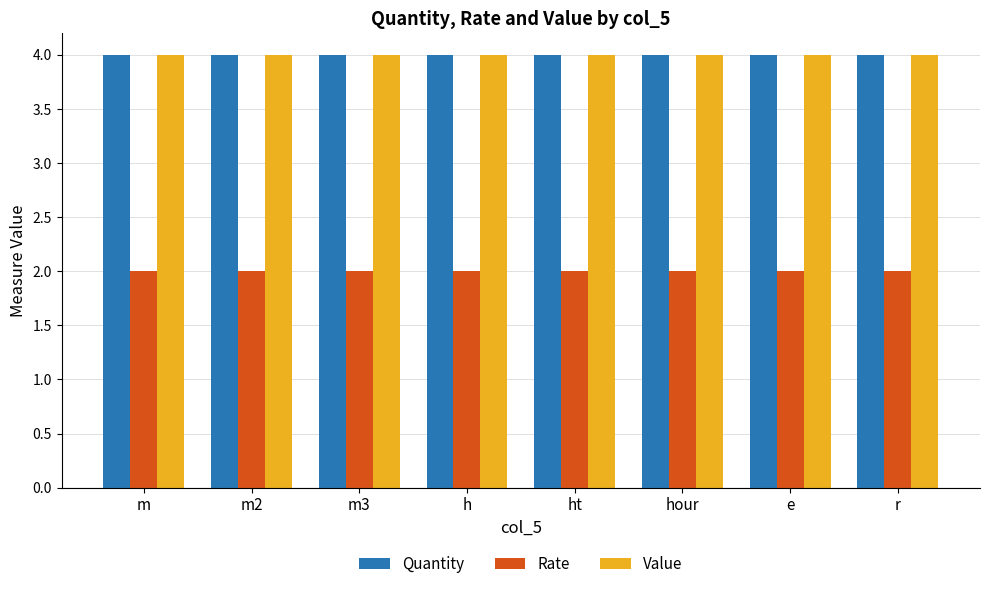

What is the average value of the Quantity series?

4